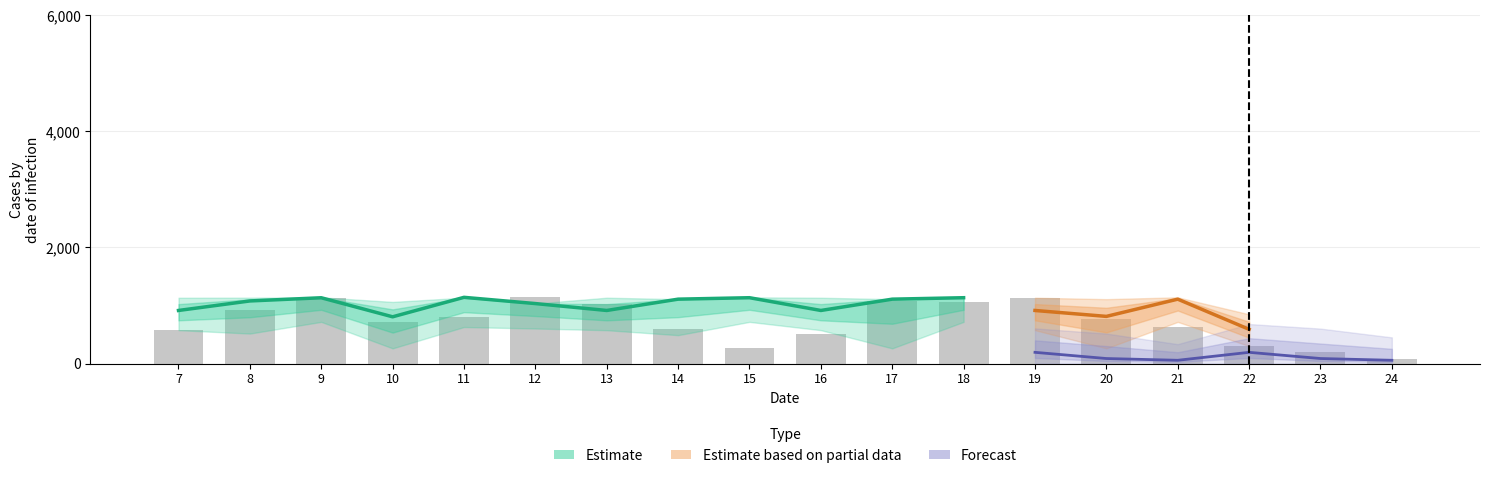

What is the spread (max minus min) of values at 10?

560.4